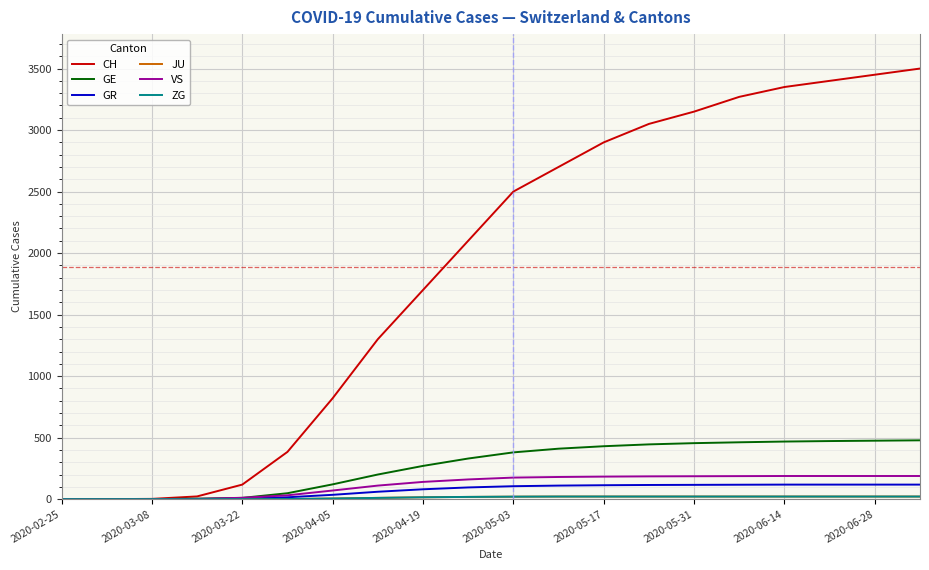

Which series has the largest total across all categories?

CH